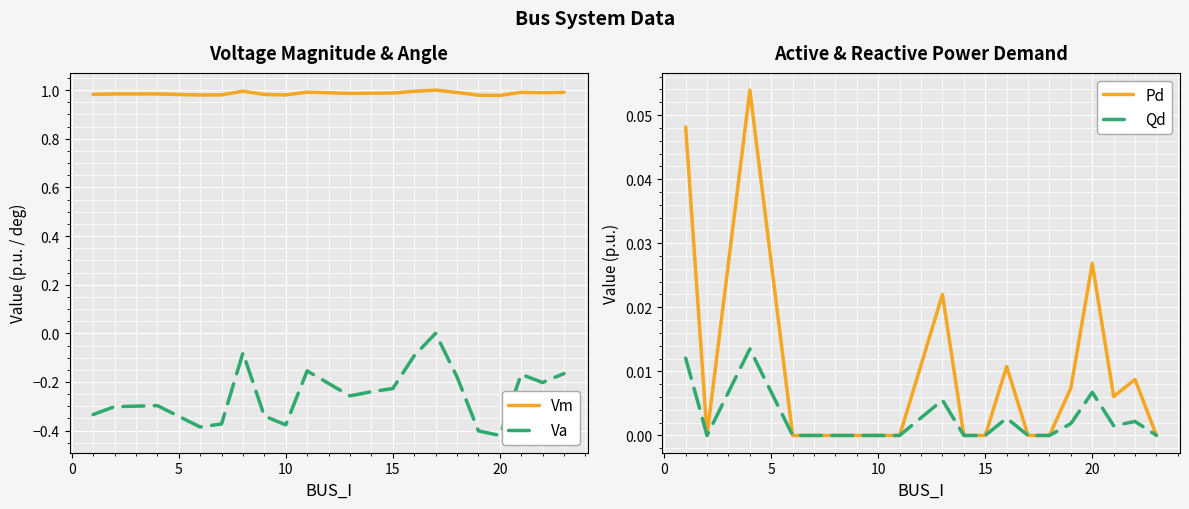

True or false: Va and Vm cross at least once.

False